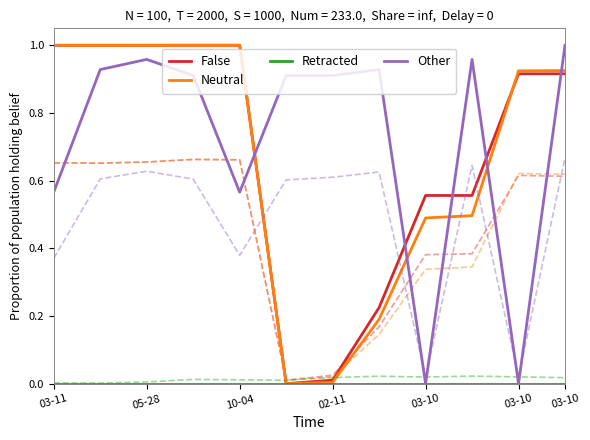

The Other series shows 1.3 at 03-10. True or false?

False